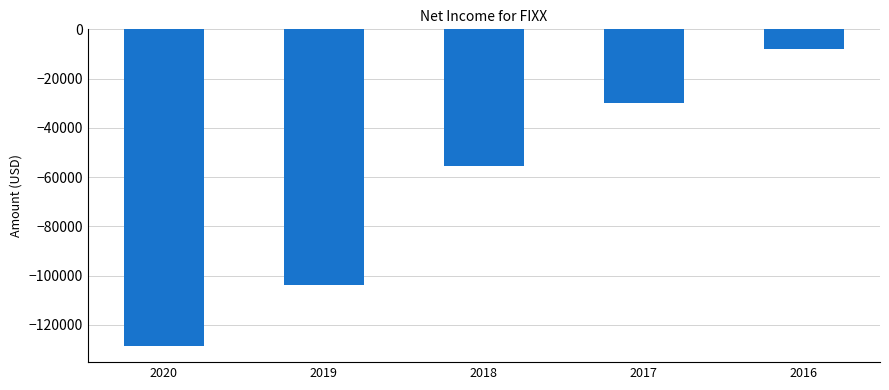

What is the difference between the maximum and second lowest values?

95900